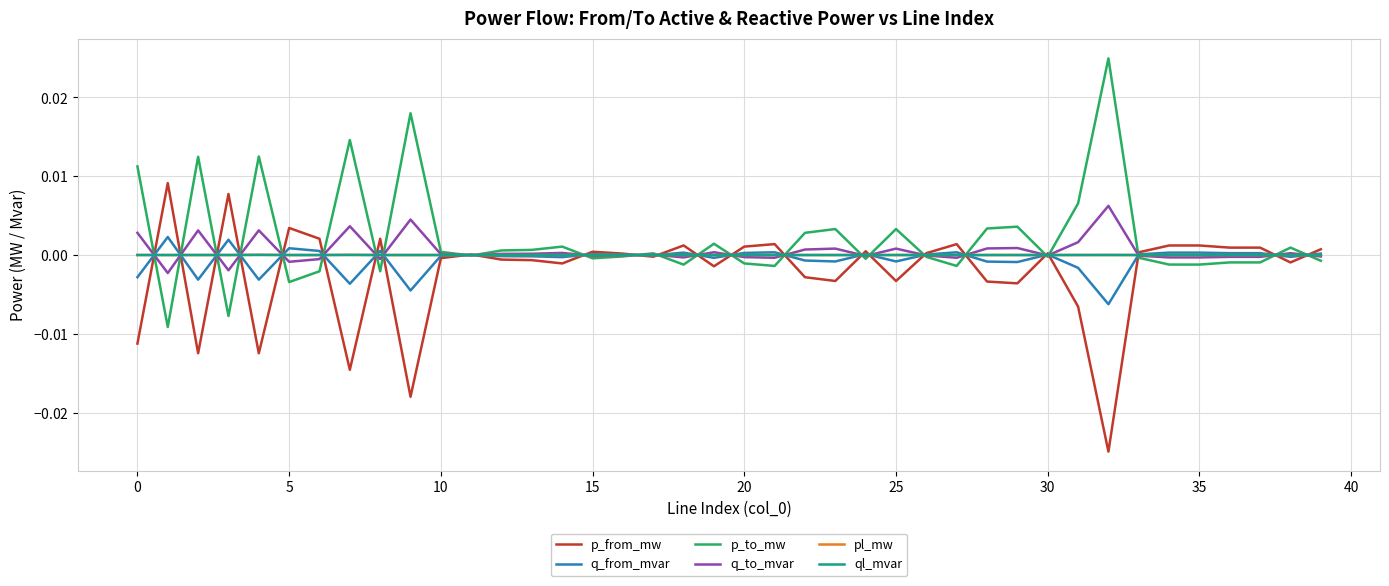

How many interior local valleys does the p_to_mw series have?

12